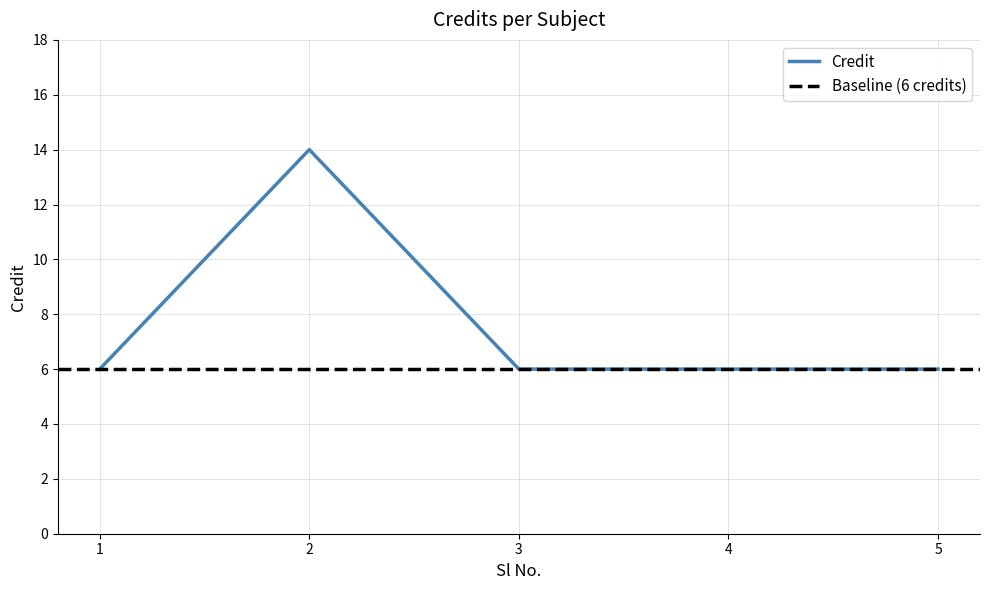

Which label corresponds to the largest value in the chart?

2